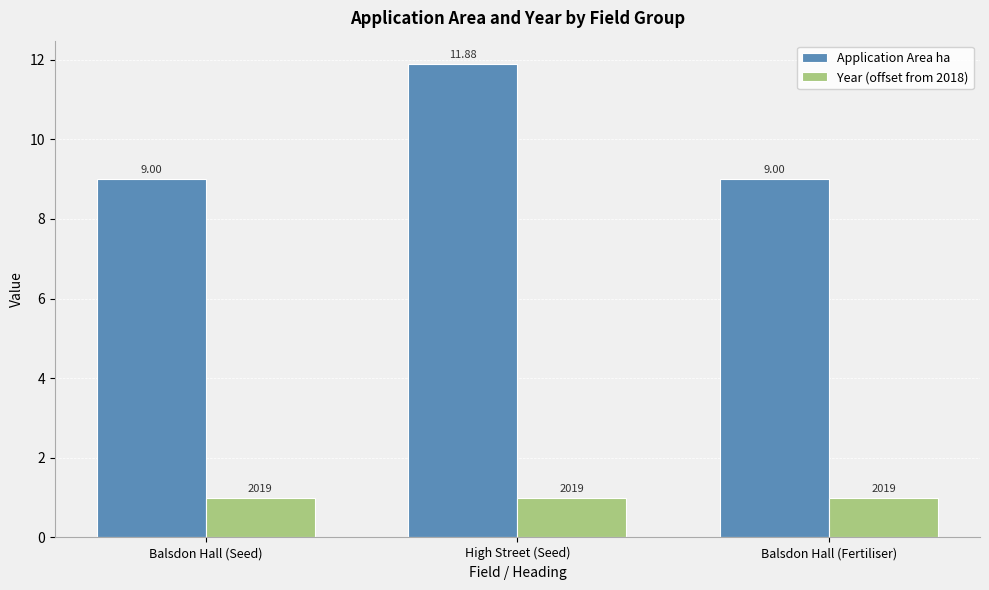

How many groups of bars are there?

3